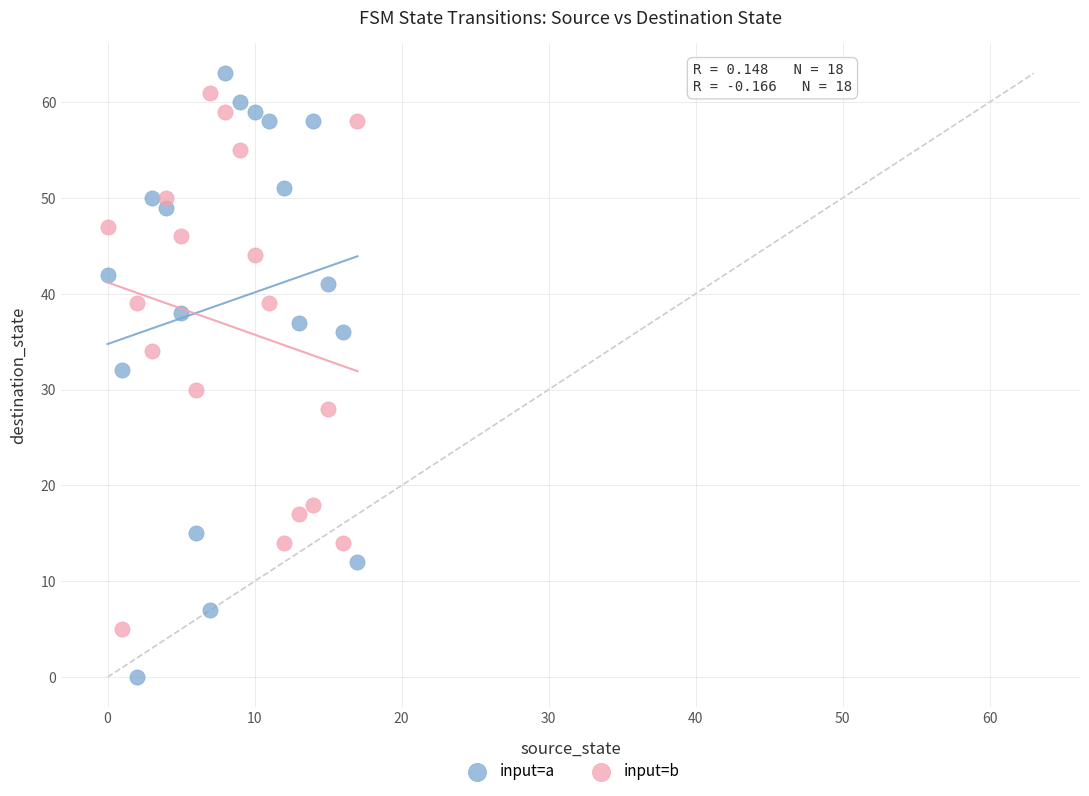

Which series has the largest Y range (max minus min)?

input=a